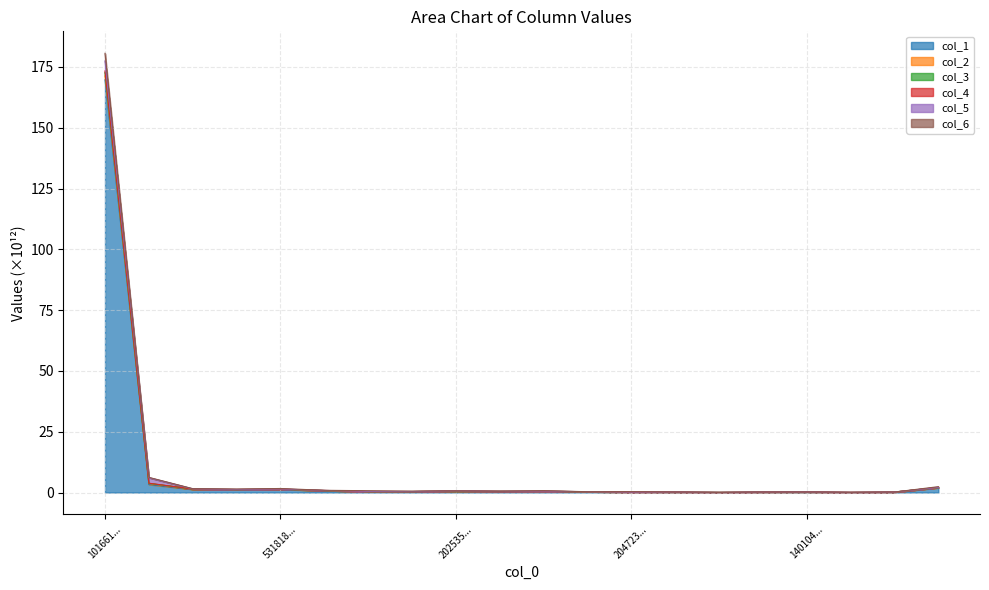

True or false: col_3 and col_6 cross at least once.

False